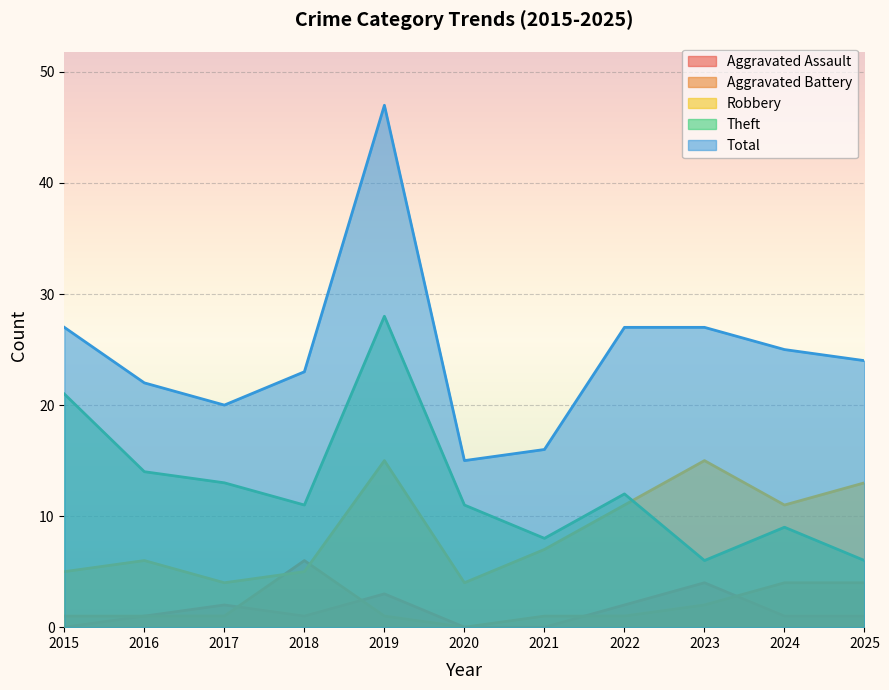

What is the greatest value displayed?

47